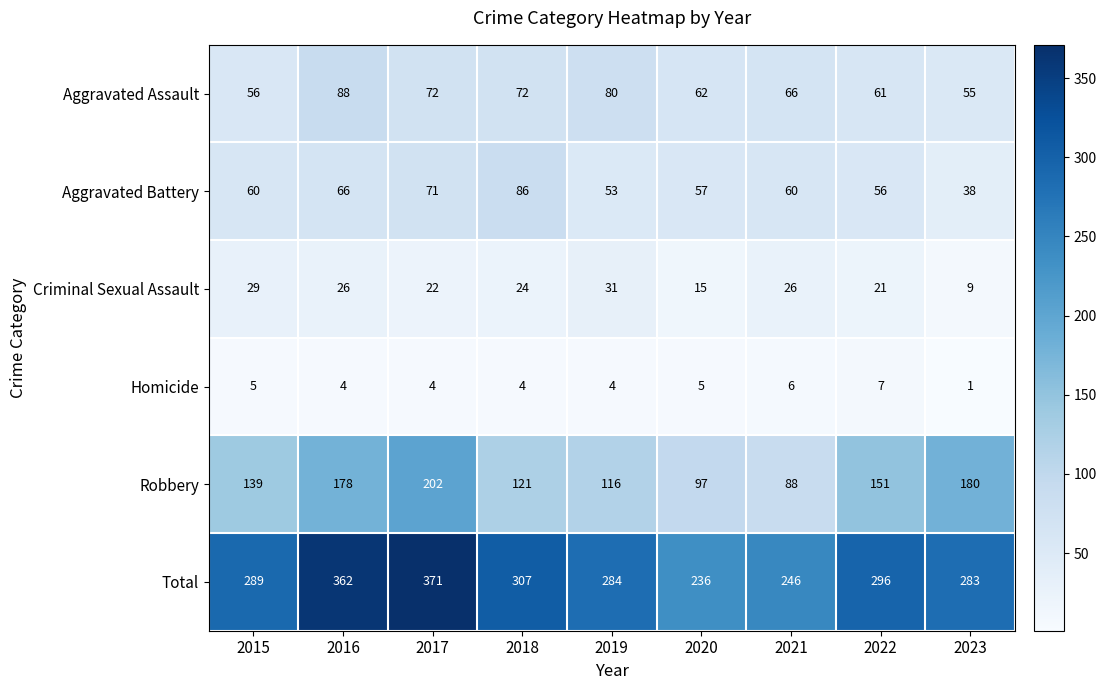

What is the total value across all series at 2016?

724